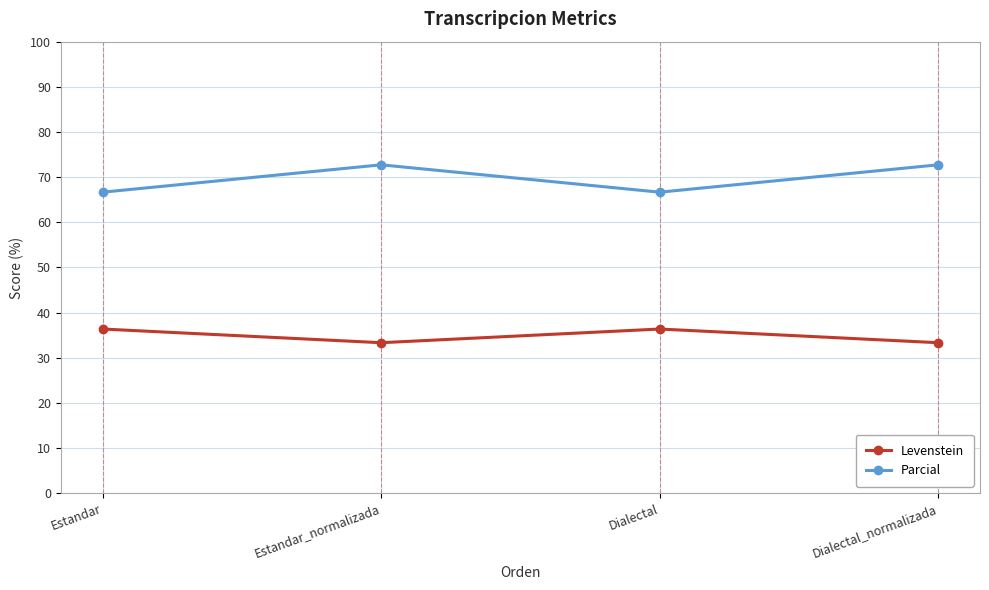

What is the approximate value of Levenstein at Dialectal_normalizada?

33.3